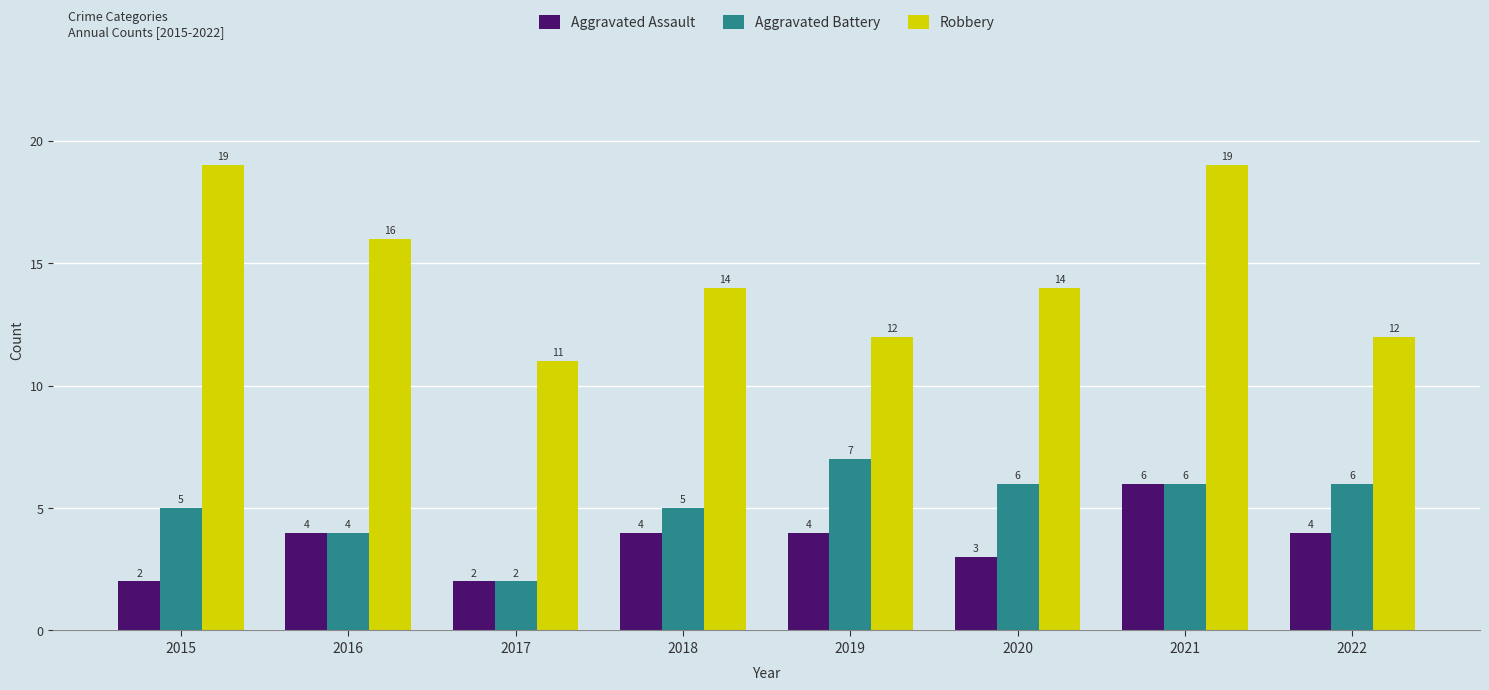

Reading left to right, what are all the values shown in this chart?

Aggravated Assault: 2015=2	2016=4	2017=2	2018=4	2019=4	2020=3	2021=6	2022=4
Aggravated Battery: 2015=5	2016=4	2017=2	2018=5	2019=7	2020=6	2021=6	2022=6
Robbery: 2015=19	2016=16	2017=11	2018=14	2019=12	2020=14	2021=19	2022=12